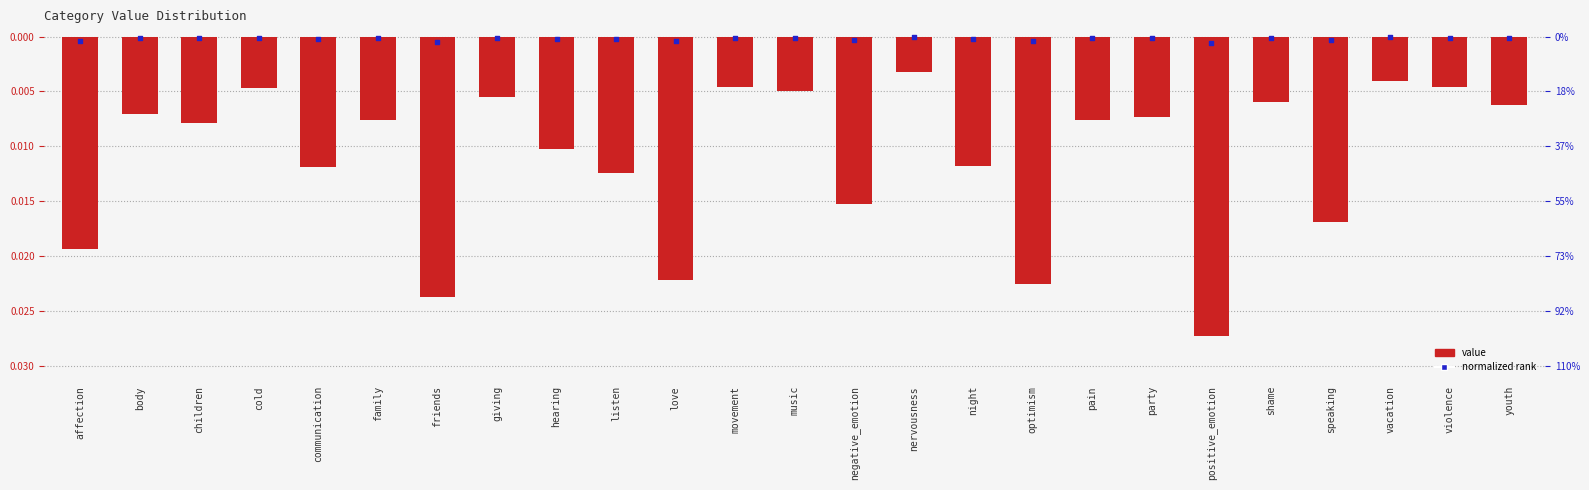

Which series reaches the minimum Y coordinate?

value